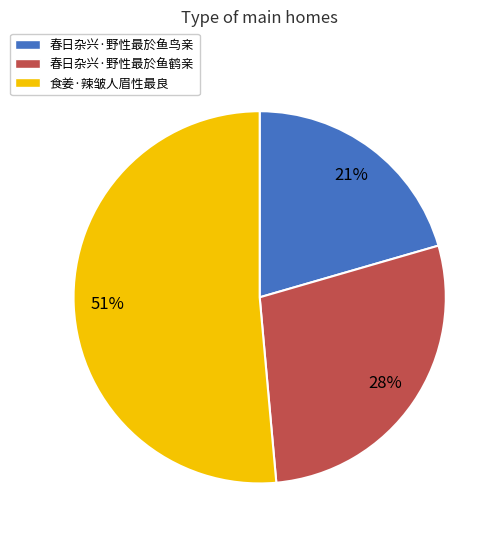

Rank the categories by value from highest to lowest.

食姜·辣皱人眉性最良, 春日杂兴·野性最於鱼鹤亲, 春日杂兴·野性最於鱼鸟亲